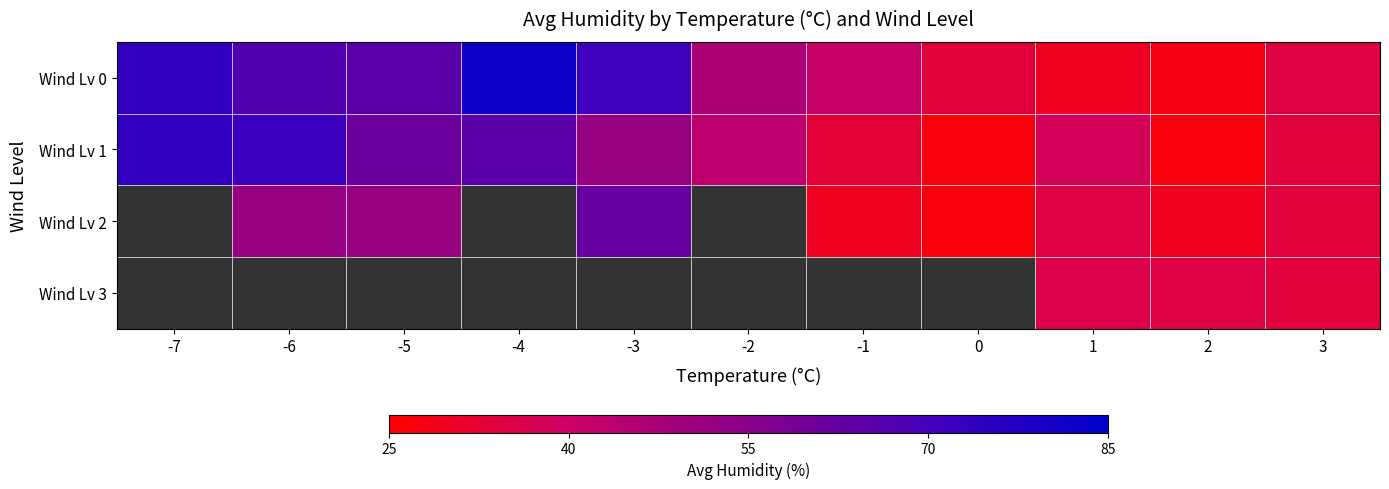

What is the approximate value of Wind Lv 1 at 0?

27.0